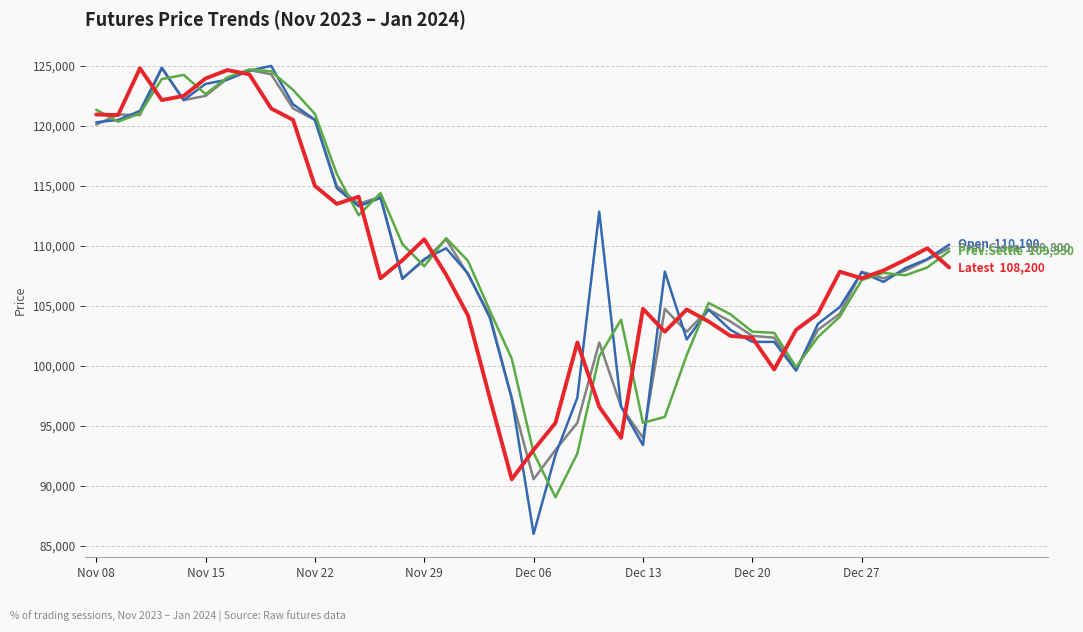

What is the greatest value displayed?

125000